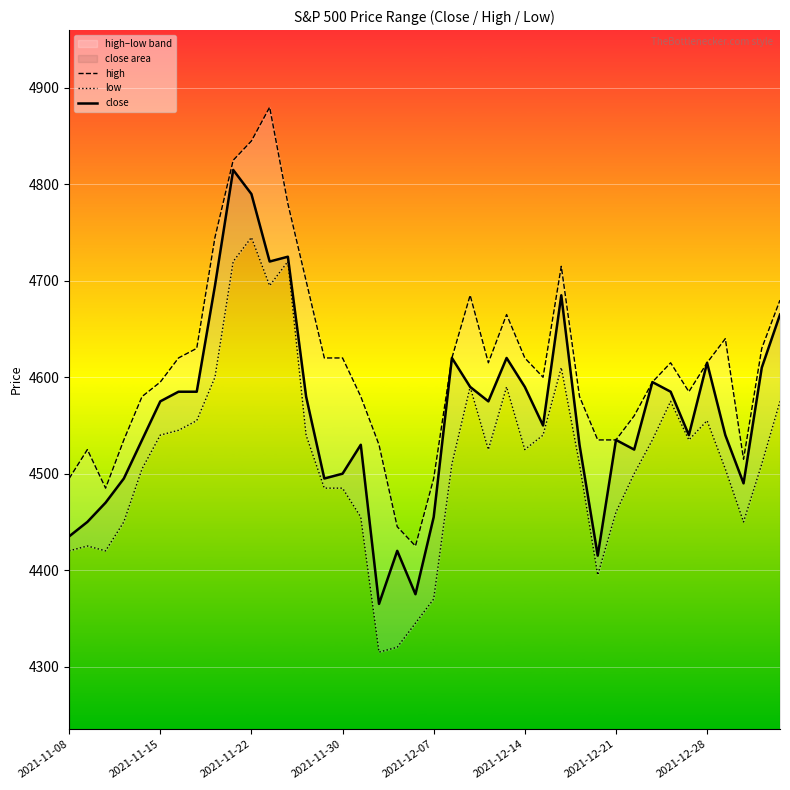

What is the approximate value of high at 16, to the nearest 5?

4580